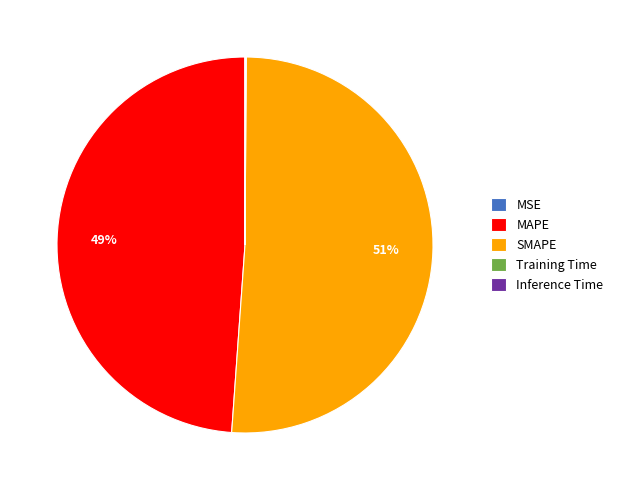

Is it true that MAPE is 34% of the pie?

False